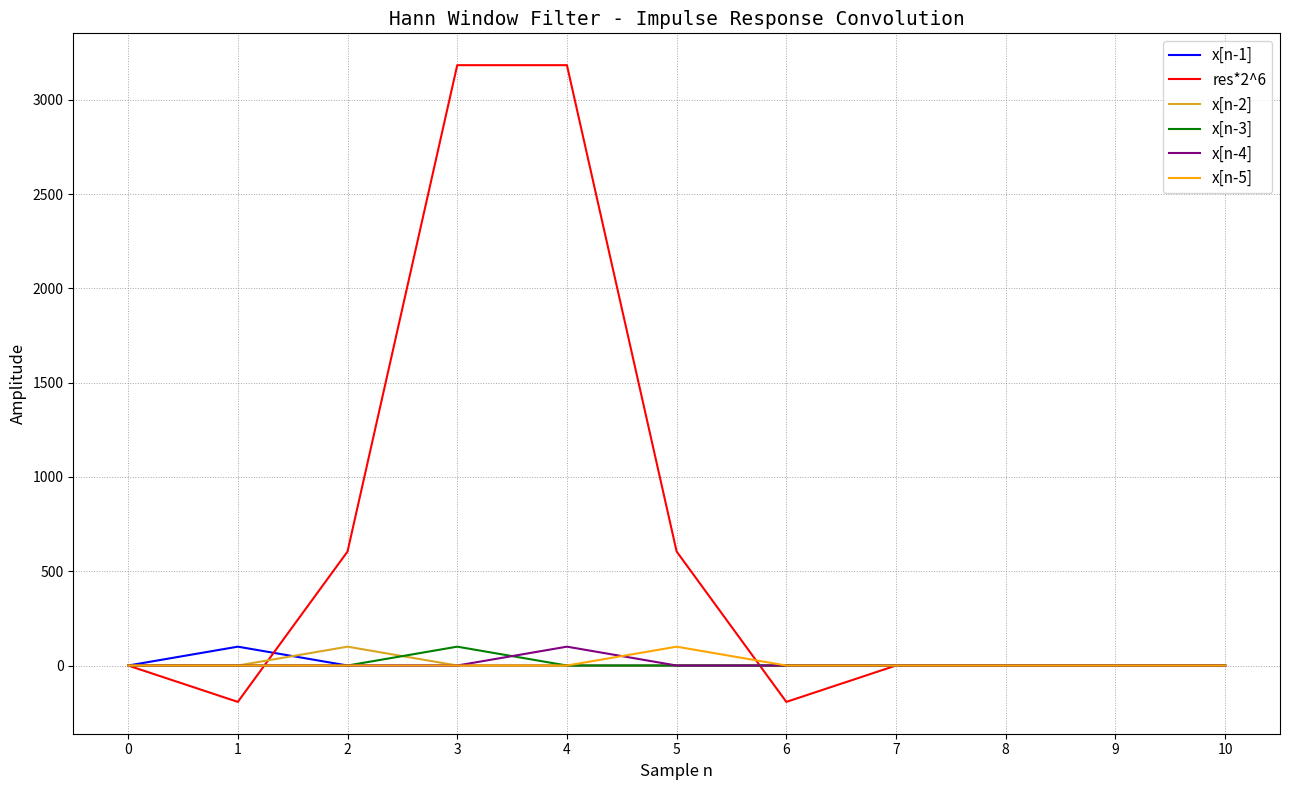

What is the difference between the highest and lowest values at 3?

3183.9